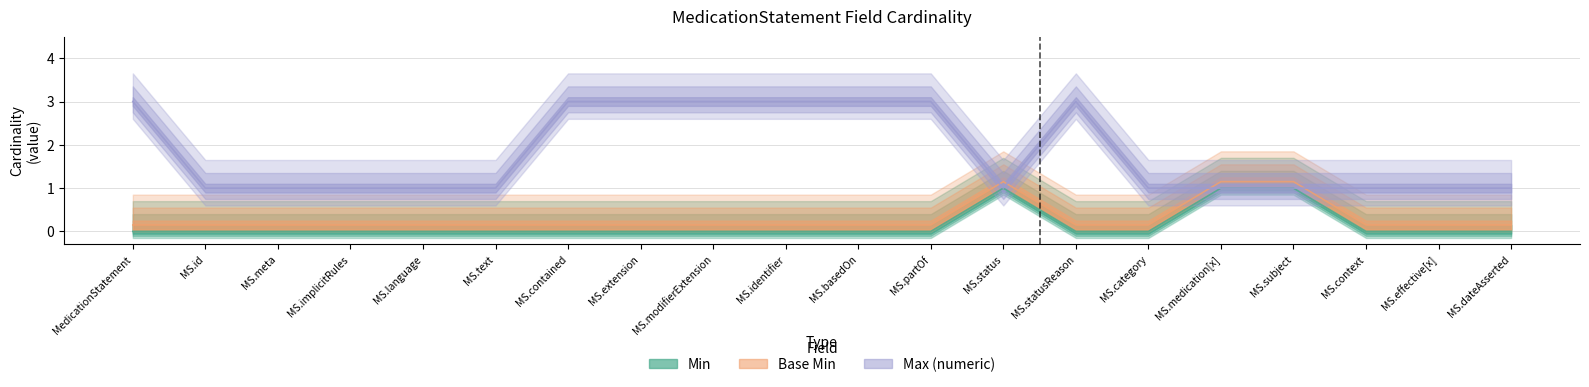

Count the number of categories in the chart.

20